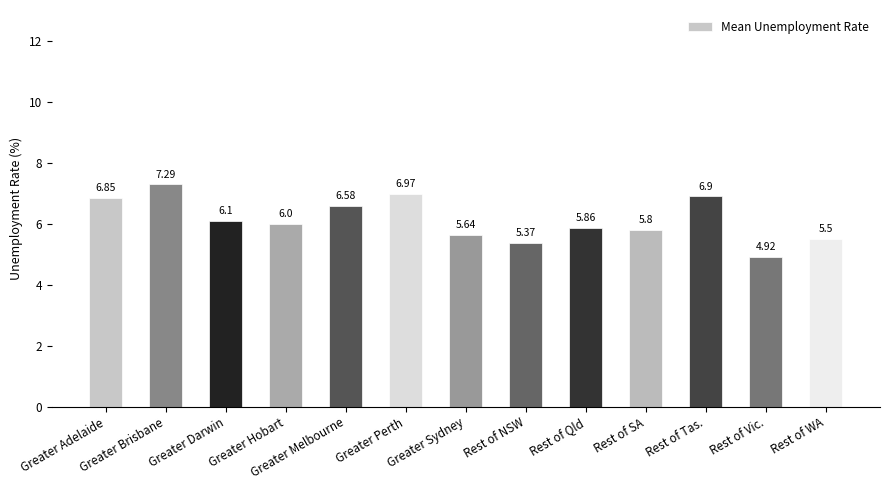

What is the difference between the maximum and second lowest values?

1.9